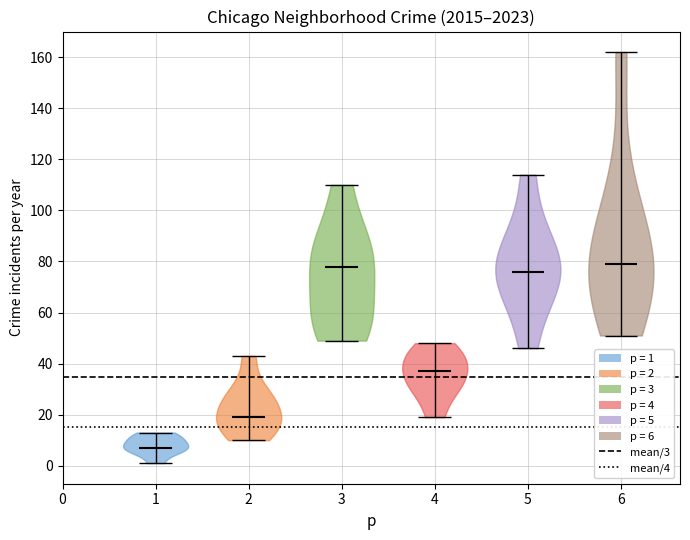

Reading left to right, read every violin against the y-axis: where its median line is, and the lowest and highest points it reaches. The values are not printed on the chart, so give them approximately, as read against the axis.

1: median line 8, lowest point 2, highest point 14
2: median line 20, lowest point 10, highest point 44
3: median line 78, lowest point 50, highest point 110
4: median line 38, lowest point 20, highest point 48
5: median line 76, lowest point 46, highest point 114
6: median line 80, lowest point 52, highest point 162